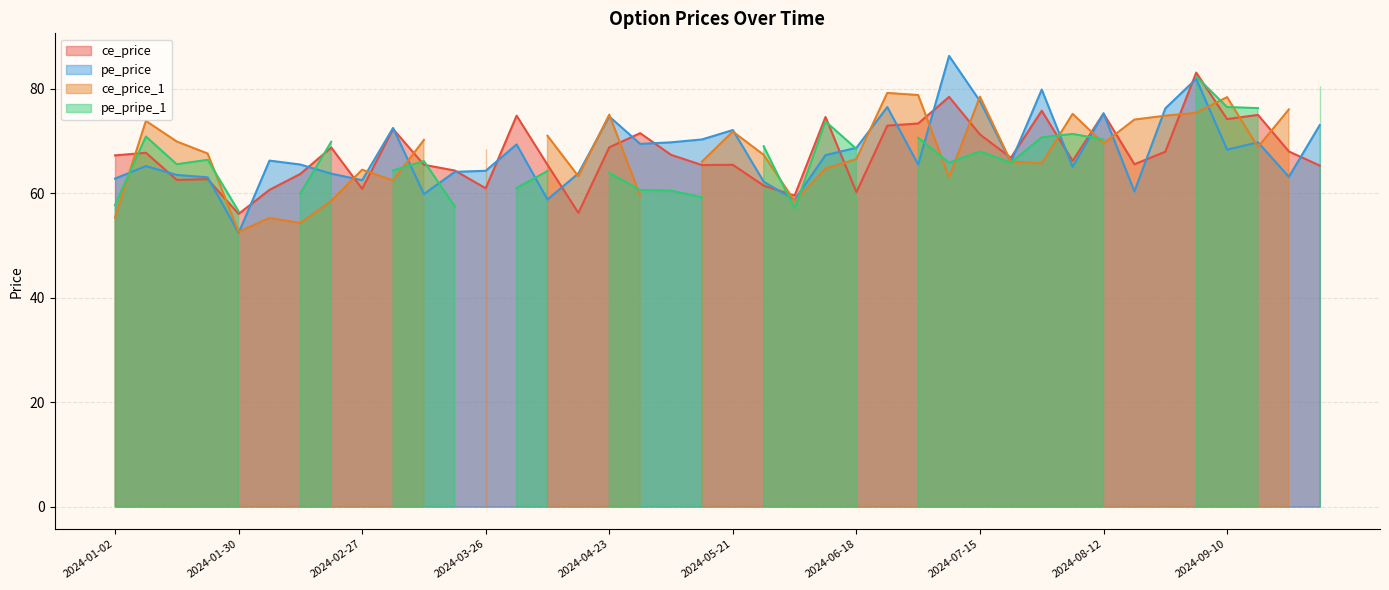

Which series ends up on top after the final intersection of ce_price and pe_price?

pe_price